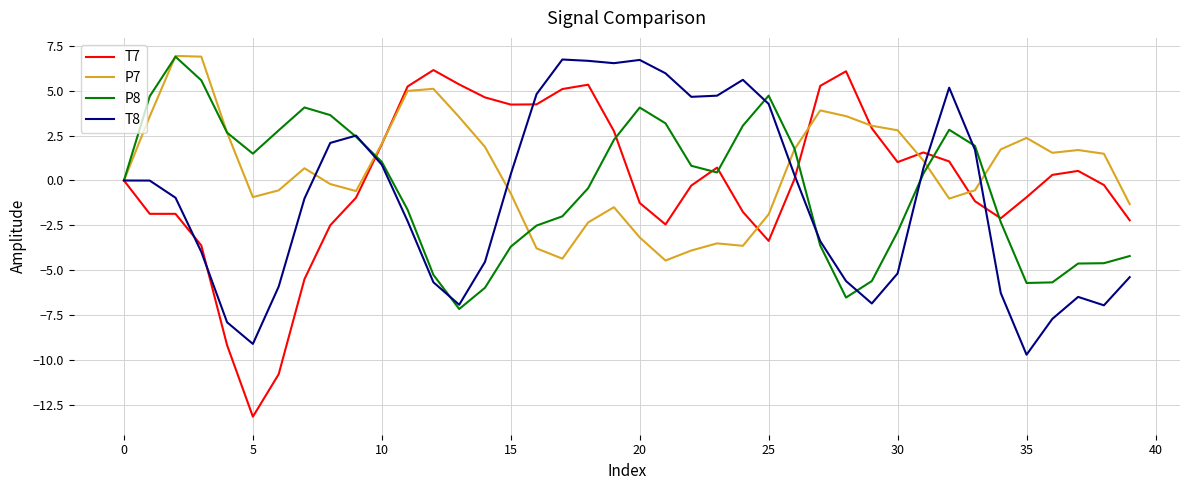

Which series has the largest range (max minus min)?

T7